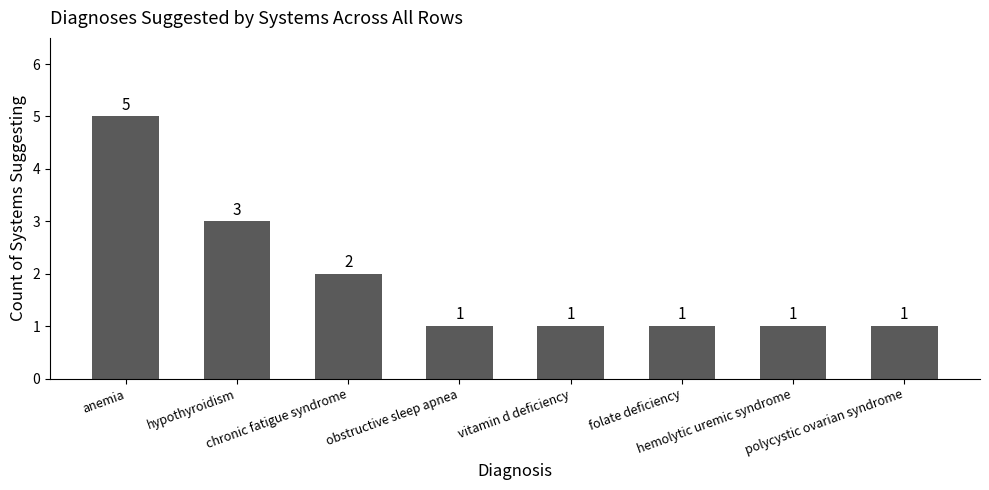

What position from the left is hypothyroidism?

2